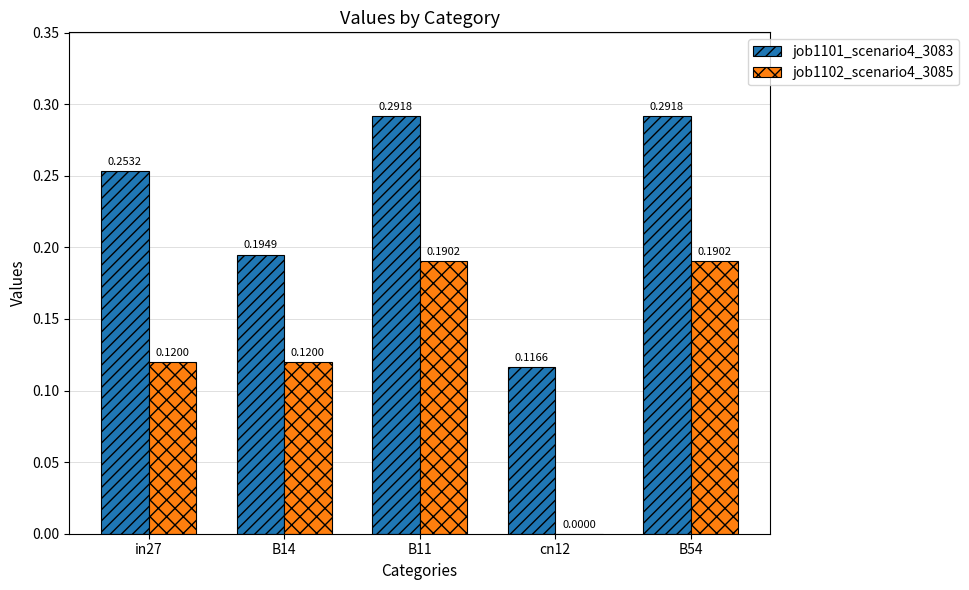

Which series changed the most between cn12 and B54?

job1102_scenario4_3085